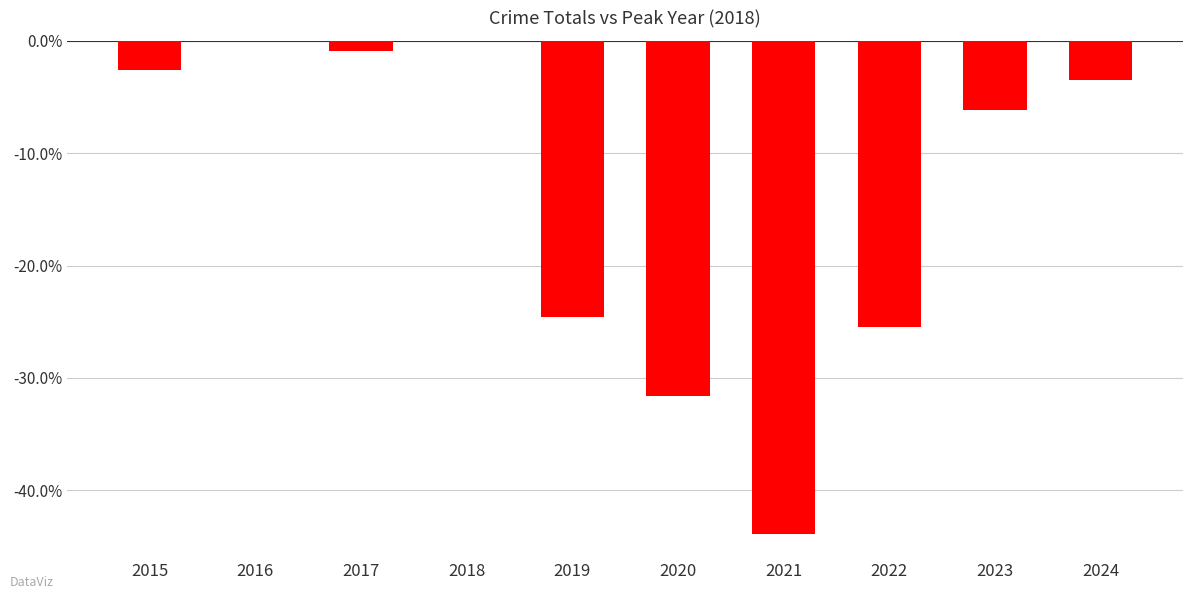

What is the average value?

-13.9